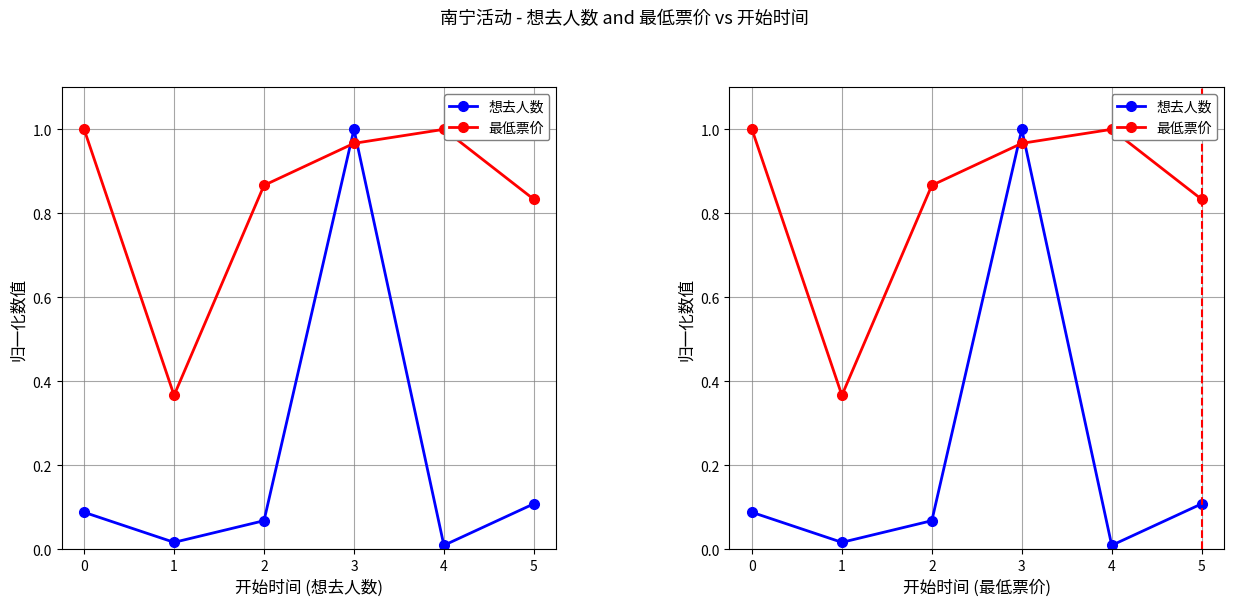

Rank the series by their average value, from lowest to highest.

想去人数, 最低票价